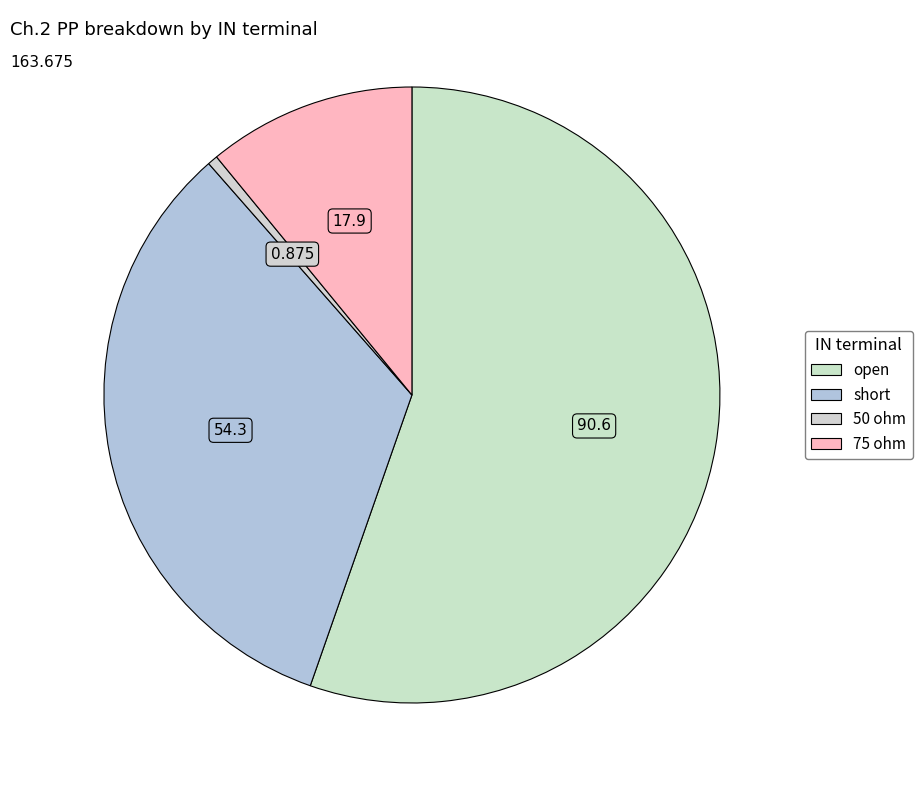

To the nearest percent, what portion does short represent?

33%